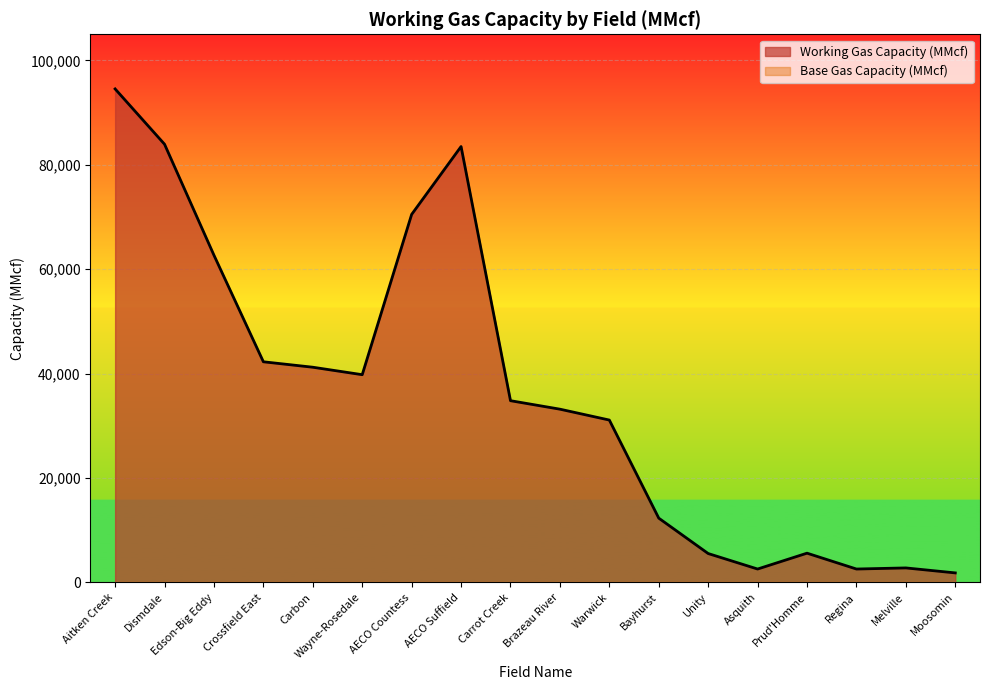

What is the approximate value at Aitken Creek, to the nearest 100?

94500